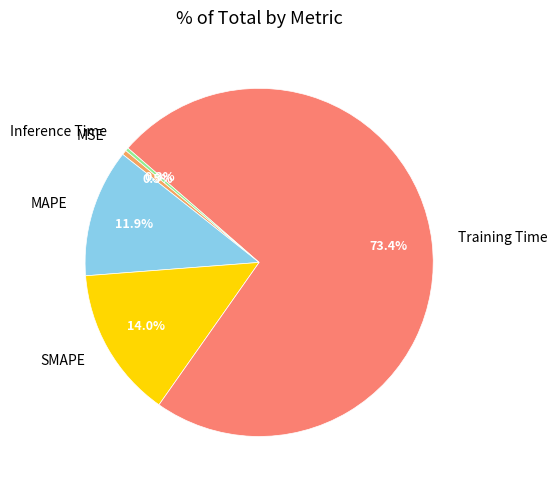

What is the largest slice in the pie chart?

Training Time